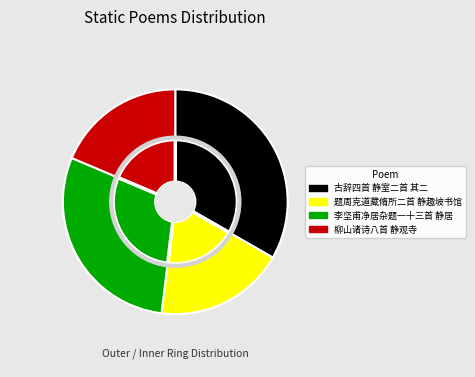

How many slices are in this pie chart?

4